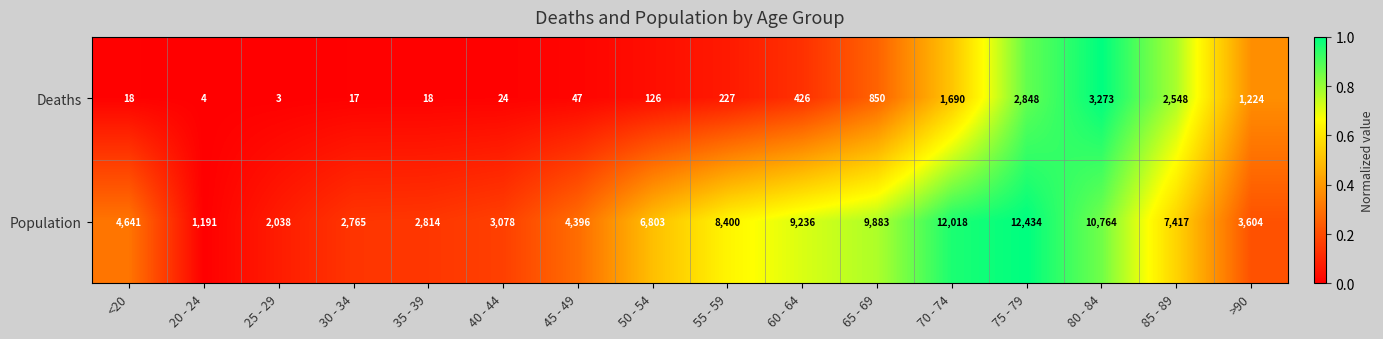

What is the greatest value displayed?

12434